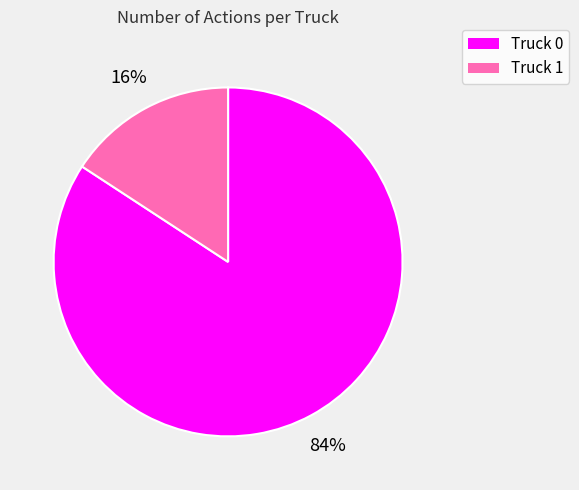

Do Truck 1 and Truck 0 together represent more than half of the pie?

Yes